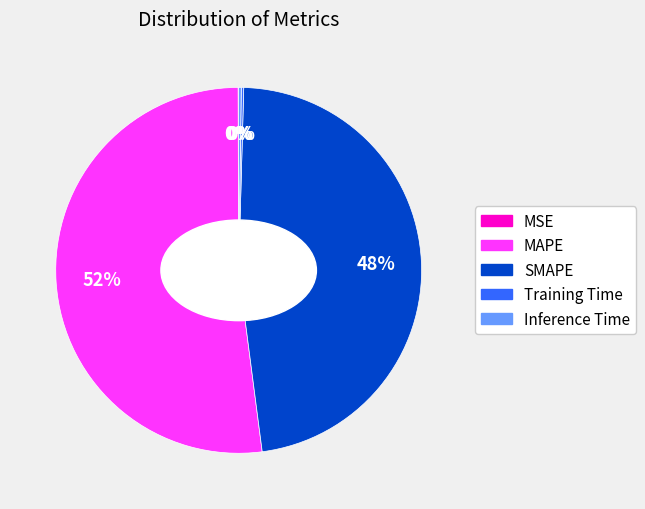

Which category has the biggest portion of the pie?

MAPE